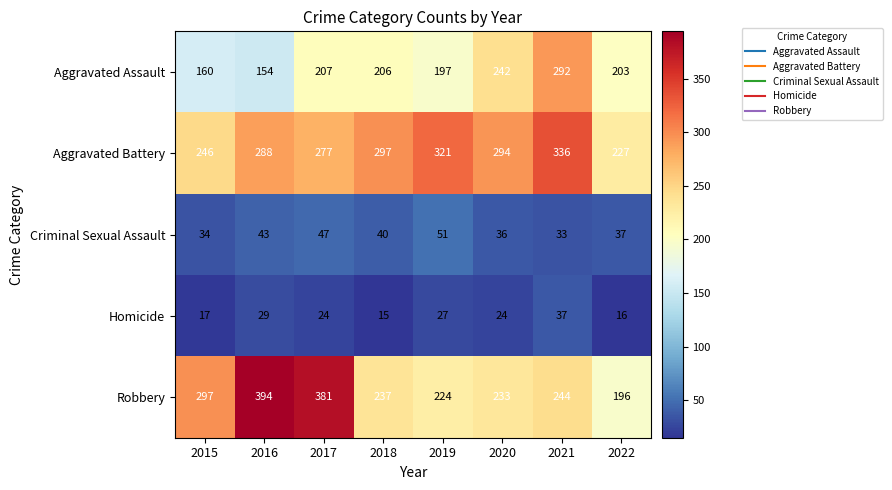

Rank the series by their maximum value, from lowest to highest.

Homicide, Criminal Sexual Assault, Aggravated Assault, Aggravated Battery, Robbery